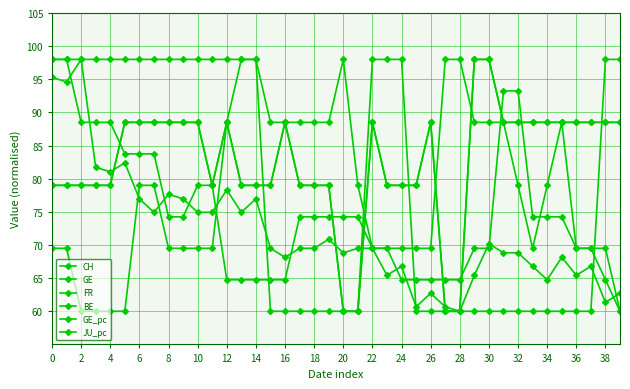

True or false: FR and GE_pc cross at least once.

False